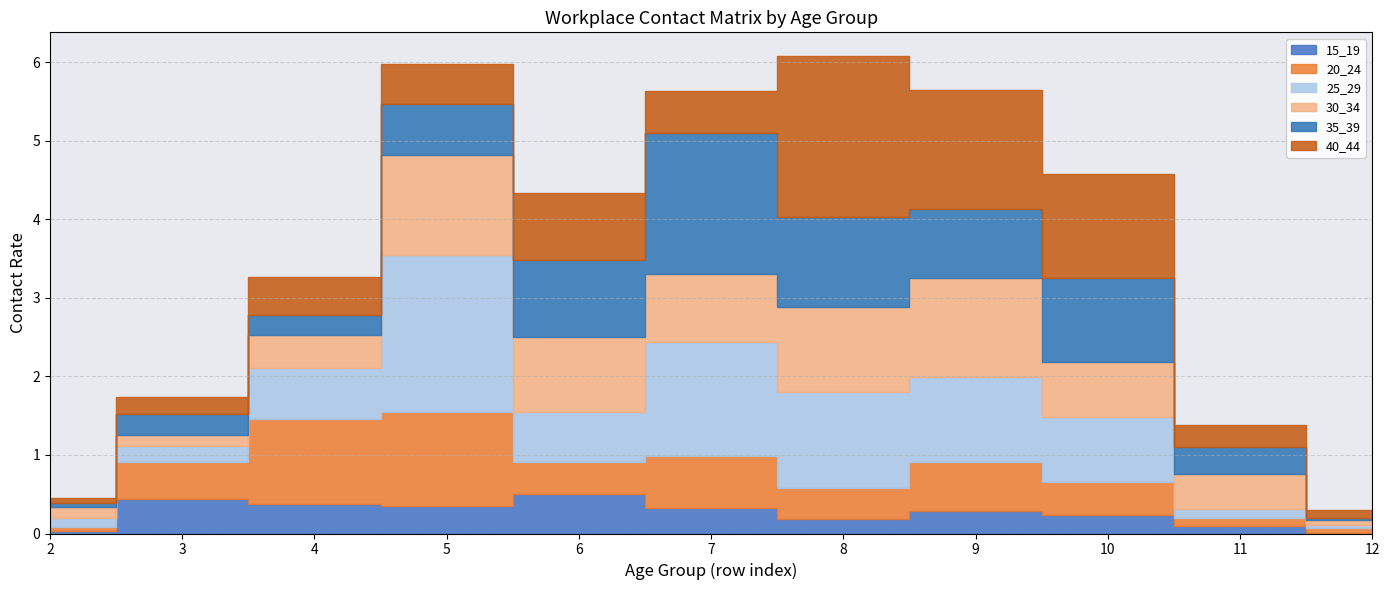

What is the highest value of the 30_34 series?

1.3